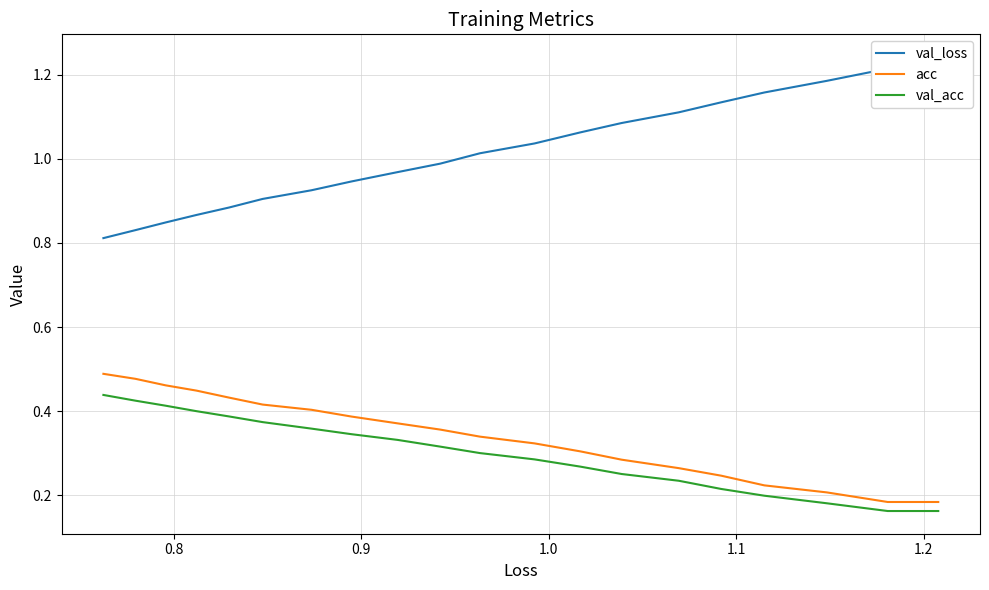

Is this an area chart (filled region under the line)?

No